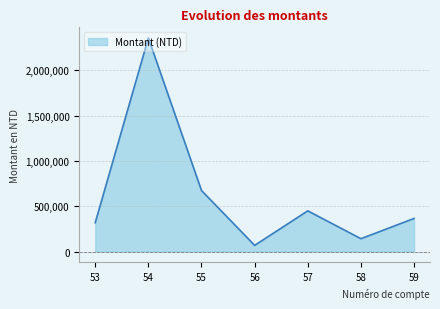

Rank the categories by value from highest to lowest.

54, 55, 57, 59, 53, 58, 56